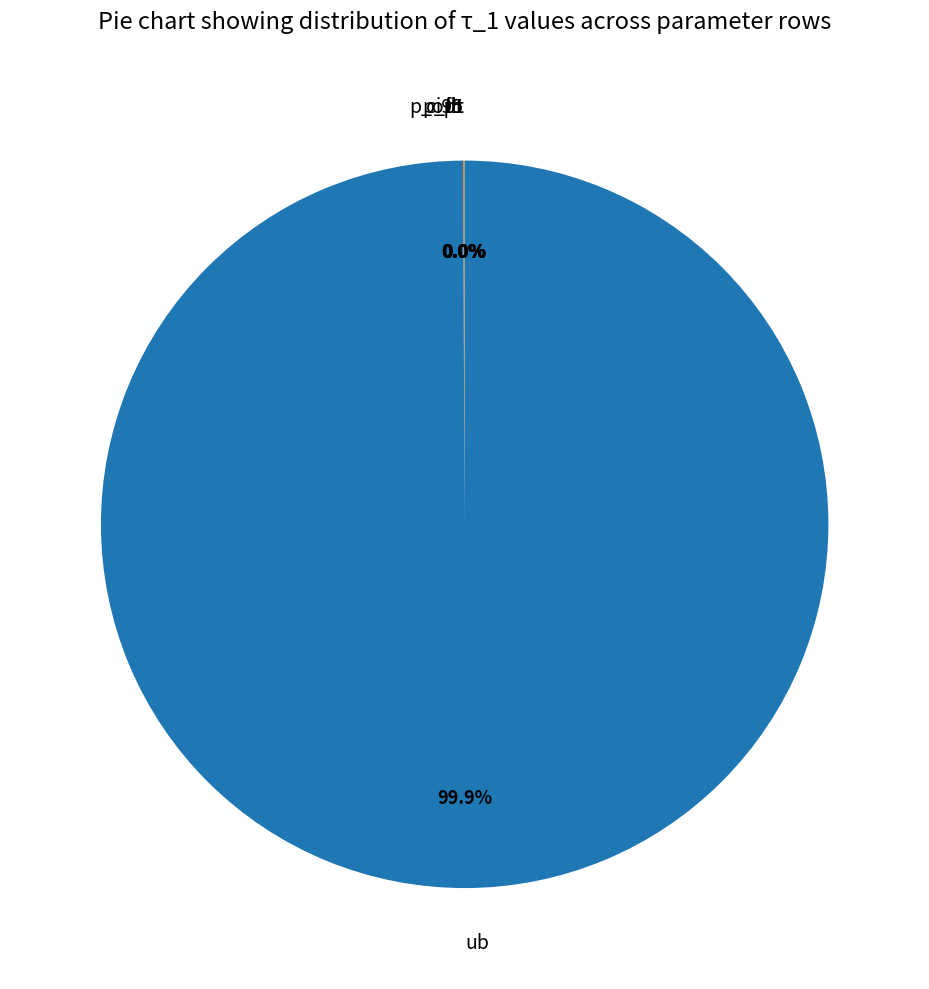

Does any single category account for the majority?

Yes